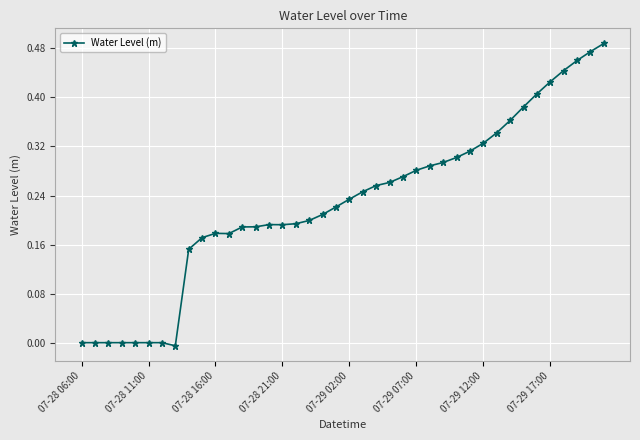

What is the sum of all values?

9.1